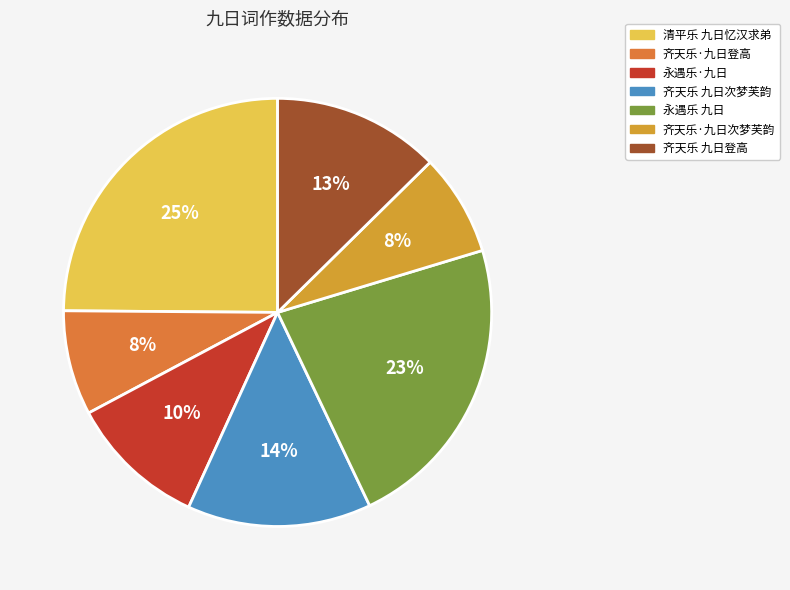

How many slices are in this pie chart?

7